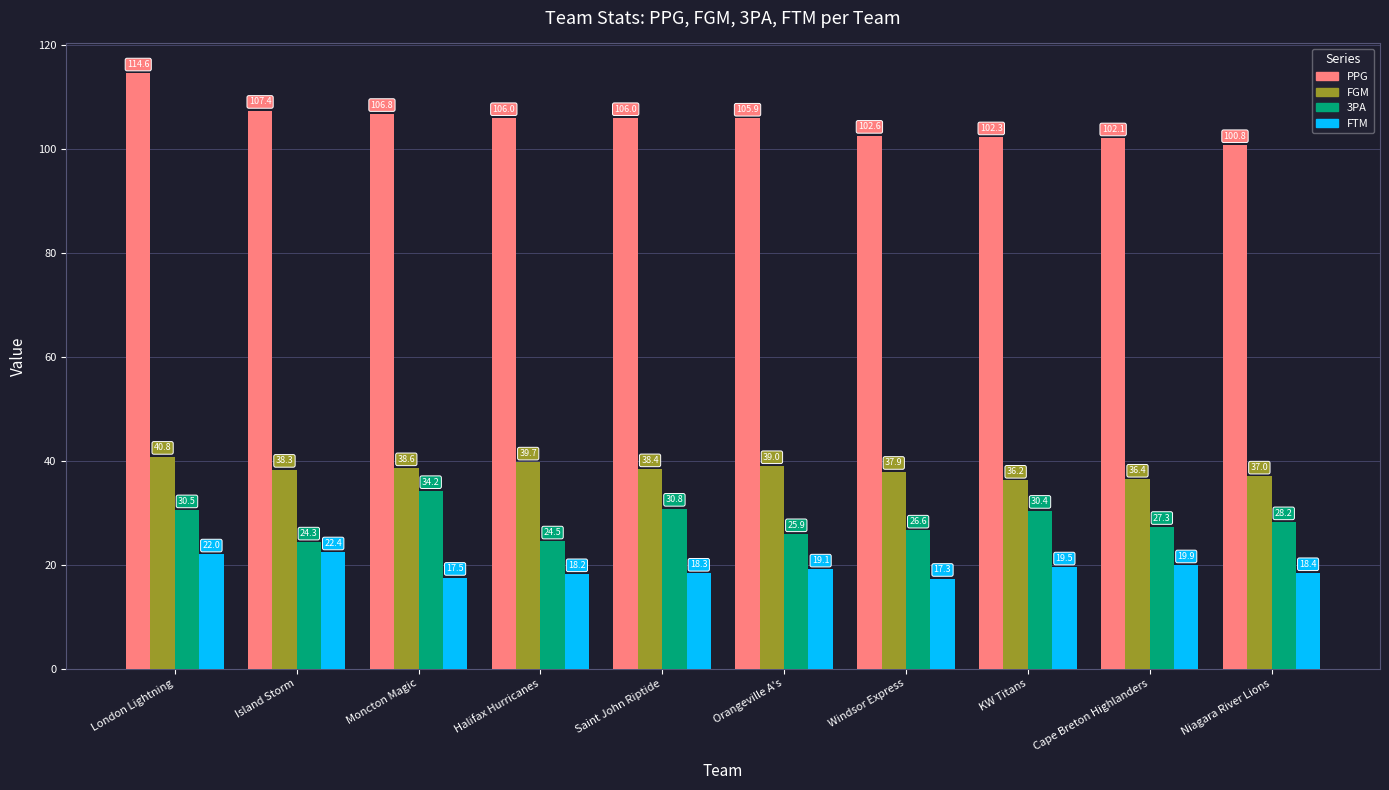

How many values in the FTM series exceed 19?

5